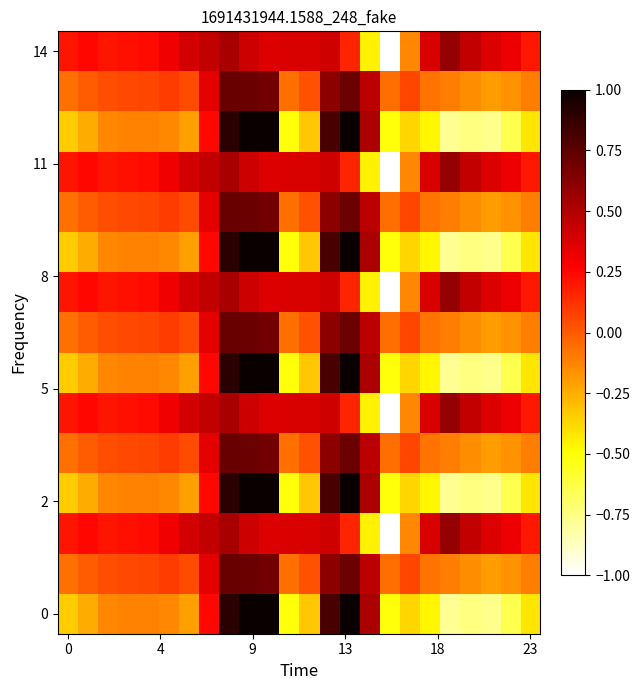

How many distinct data groups are displayed?

15